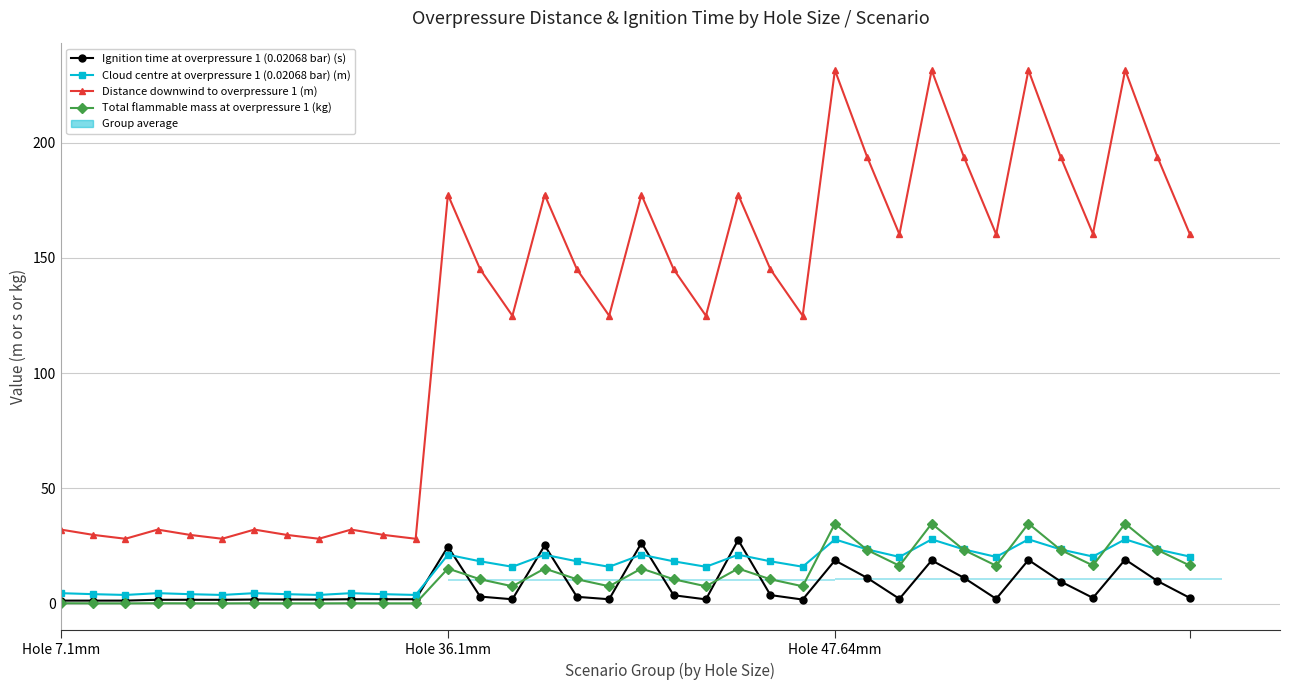

How many bars are there in each group?

4